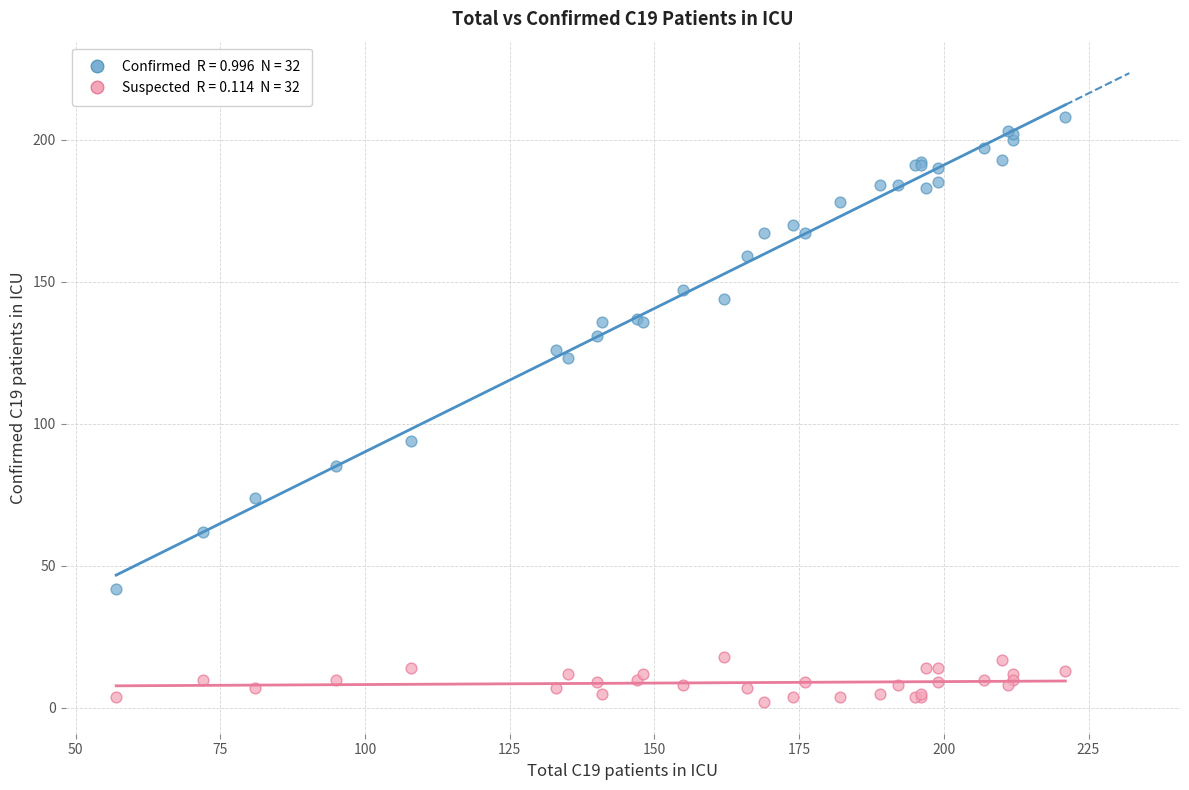

Across all series, what Y value is closest to 105?

94